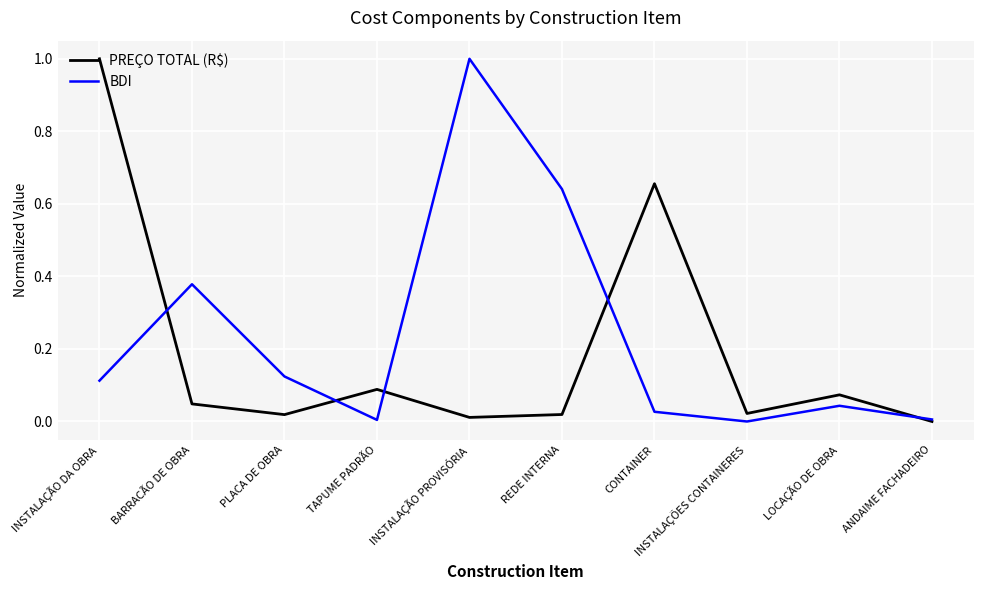

What is the highest value of the BDI series?

1.0